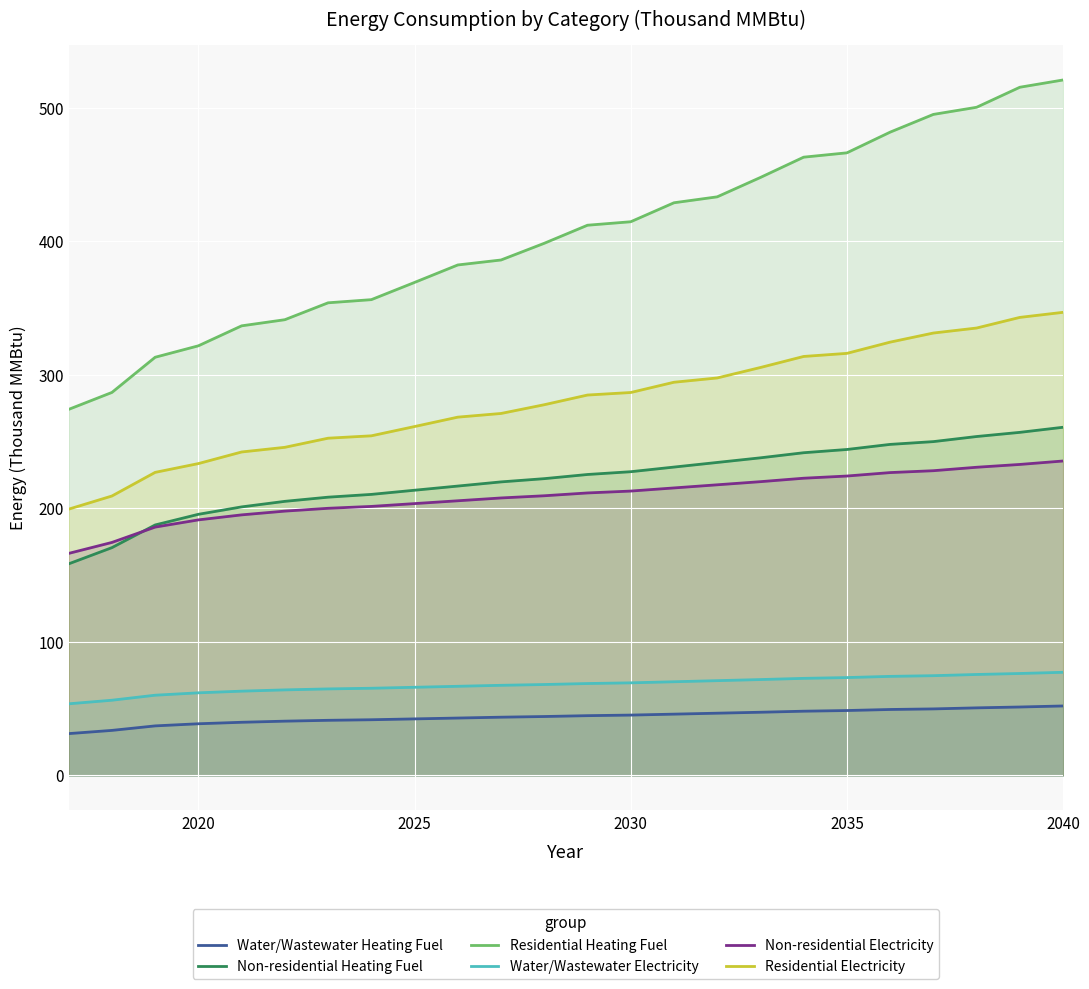

Which series has the widest spread of values?

Residential Heating Fuel